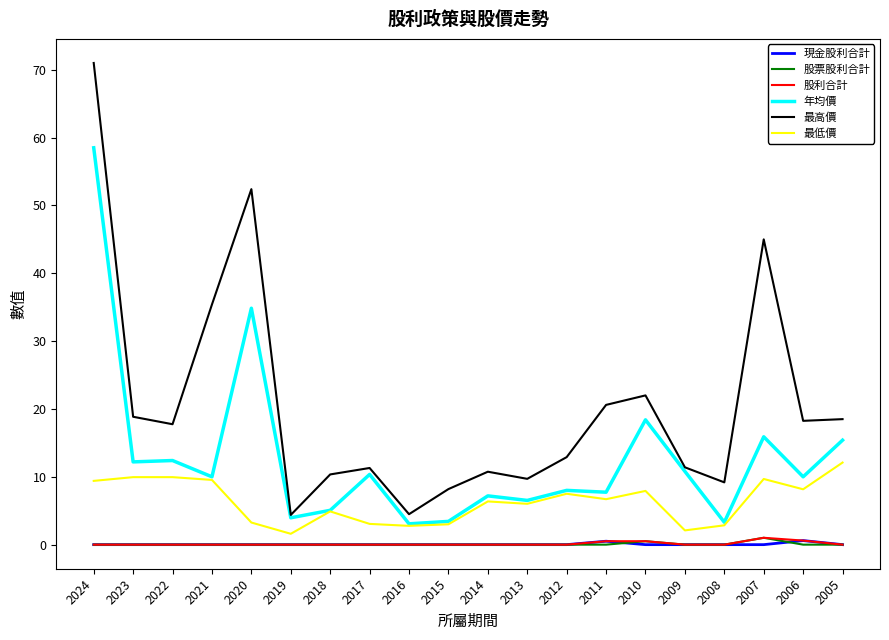

How many values in the 最高價 series exceed 17?

10